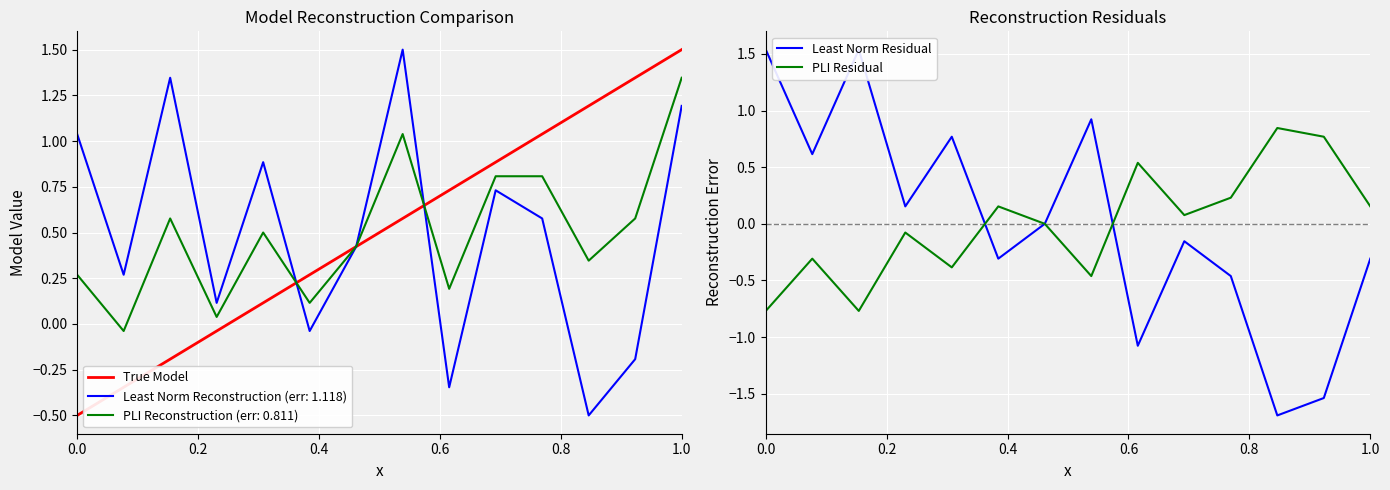

After their last crossing, which series has the higher values: PLI Residual or Least Norm Residual?

PLI Residual